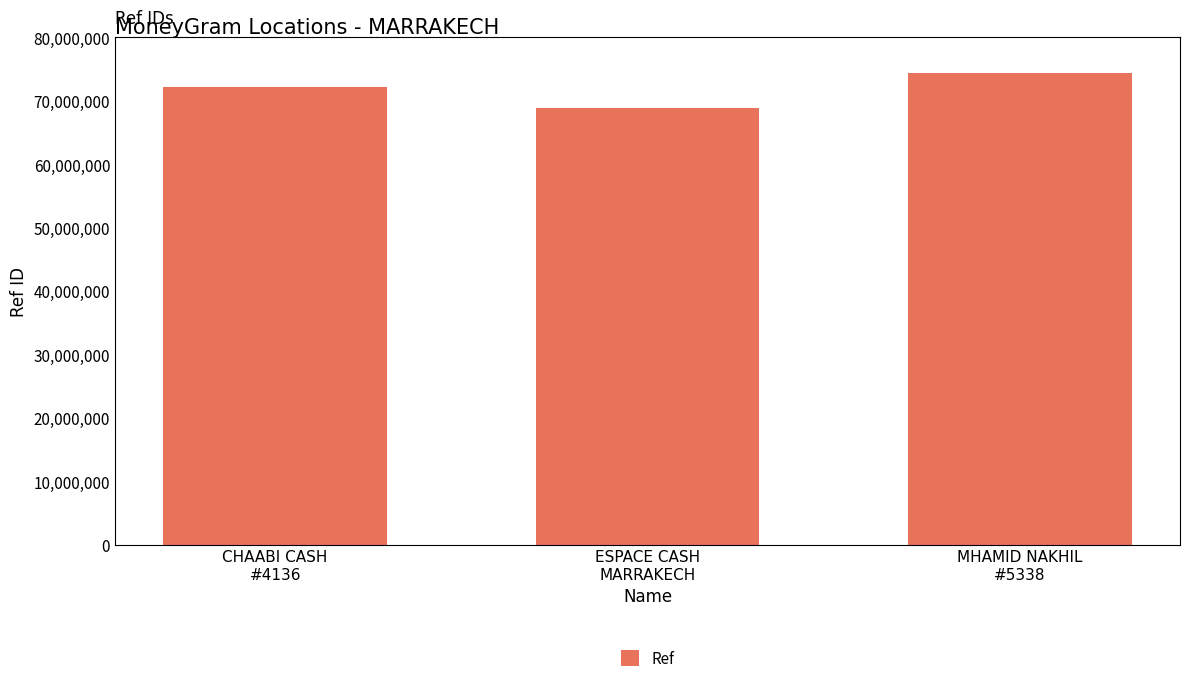

Reading left to right, extract all data points from this chart.

CHAABI CASH
#4136=72122754	ESPACE CASH
MARRAKECH=68944137	MHAMID NAKHIL
#5338=74374209